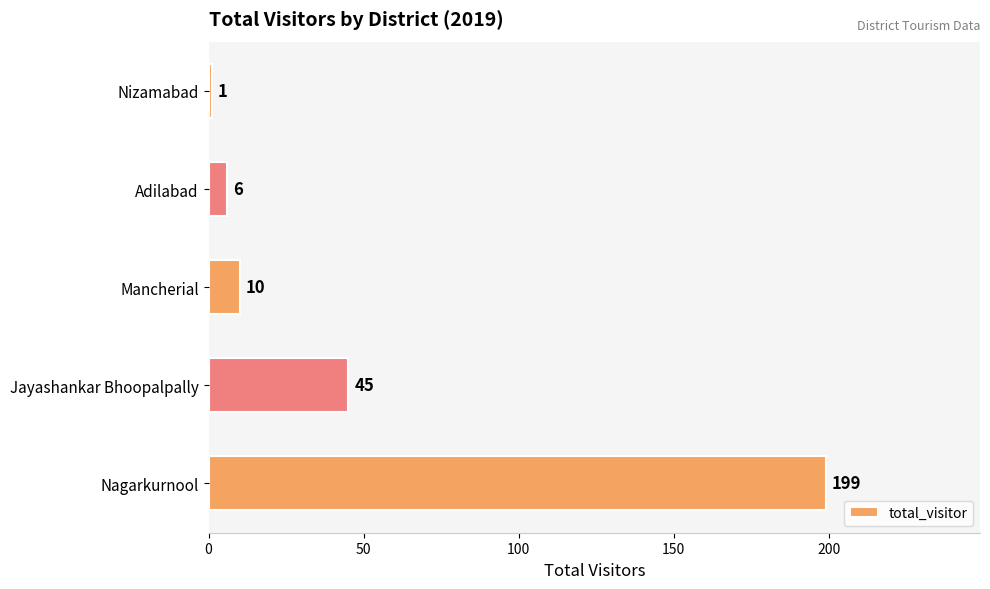

Rank the categories by value from lowest to highest.

Nizamabad, Adilabad, Mancherial, Jayashankar Bhoopalpally, Nagarkurnool